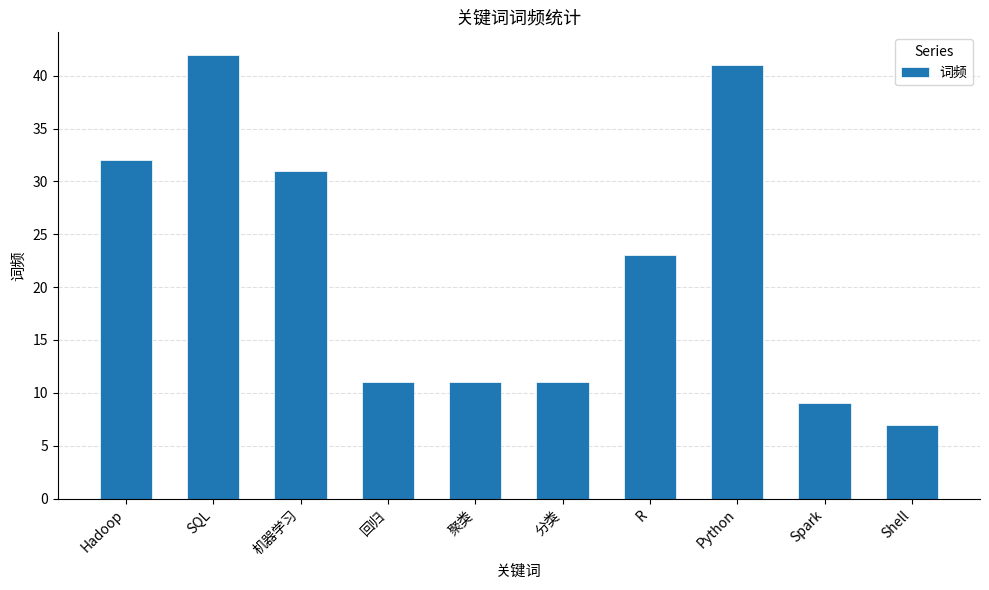

What is the change in value from Hadoop to Spark?

-23